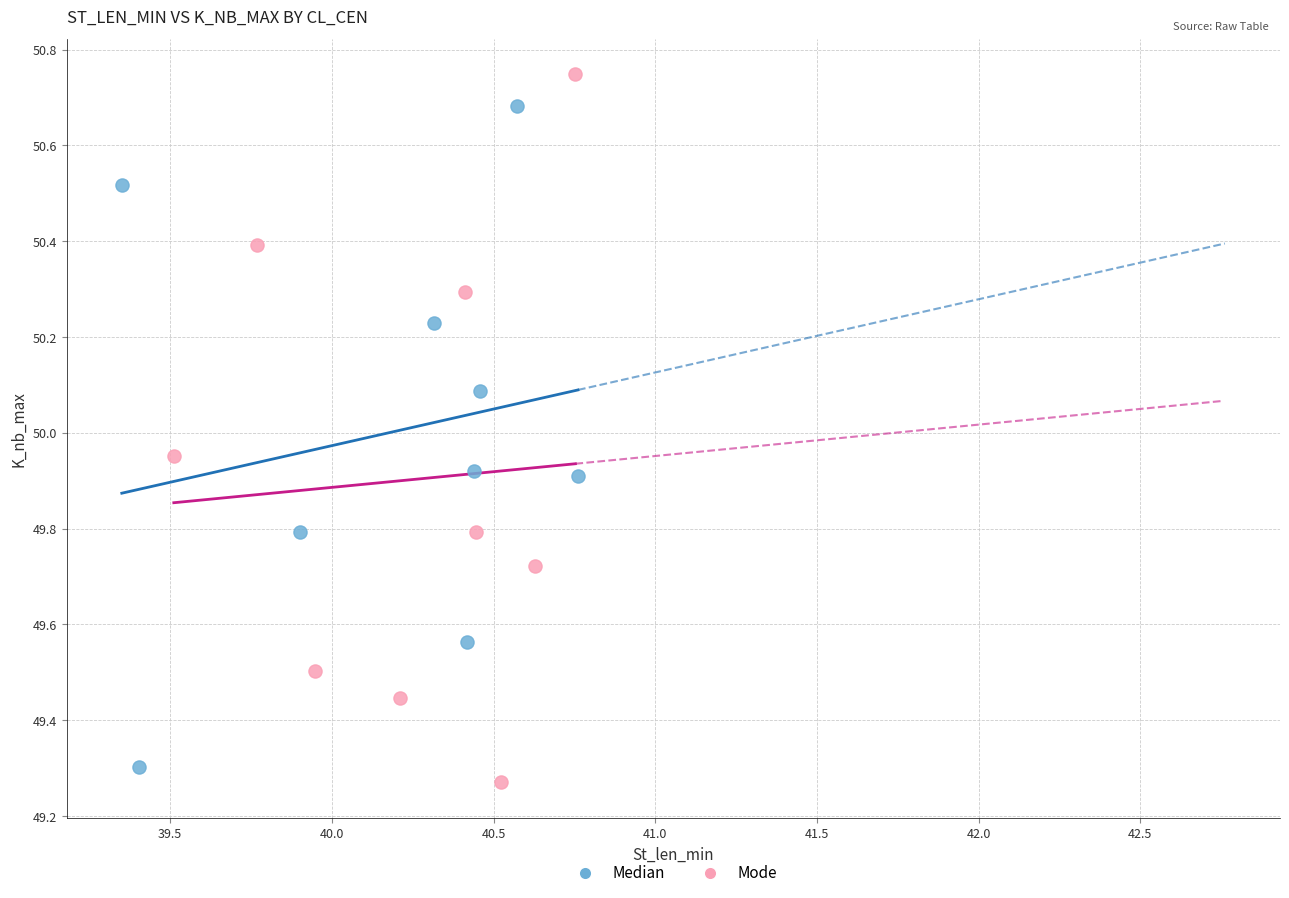

Which series has the widest spread of Y values?

Mode